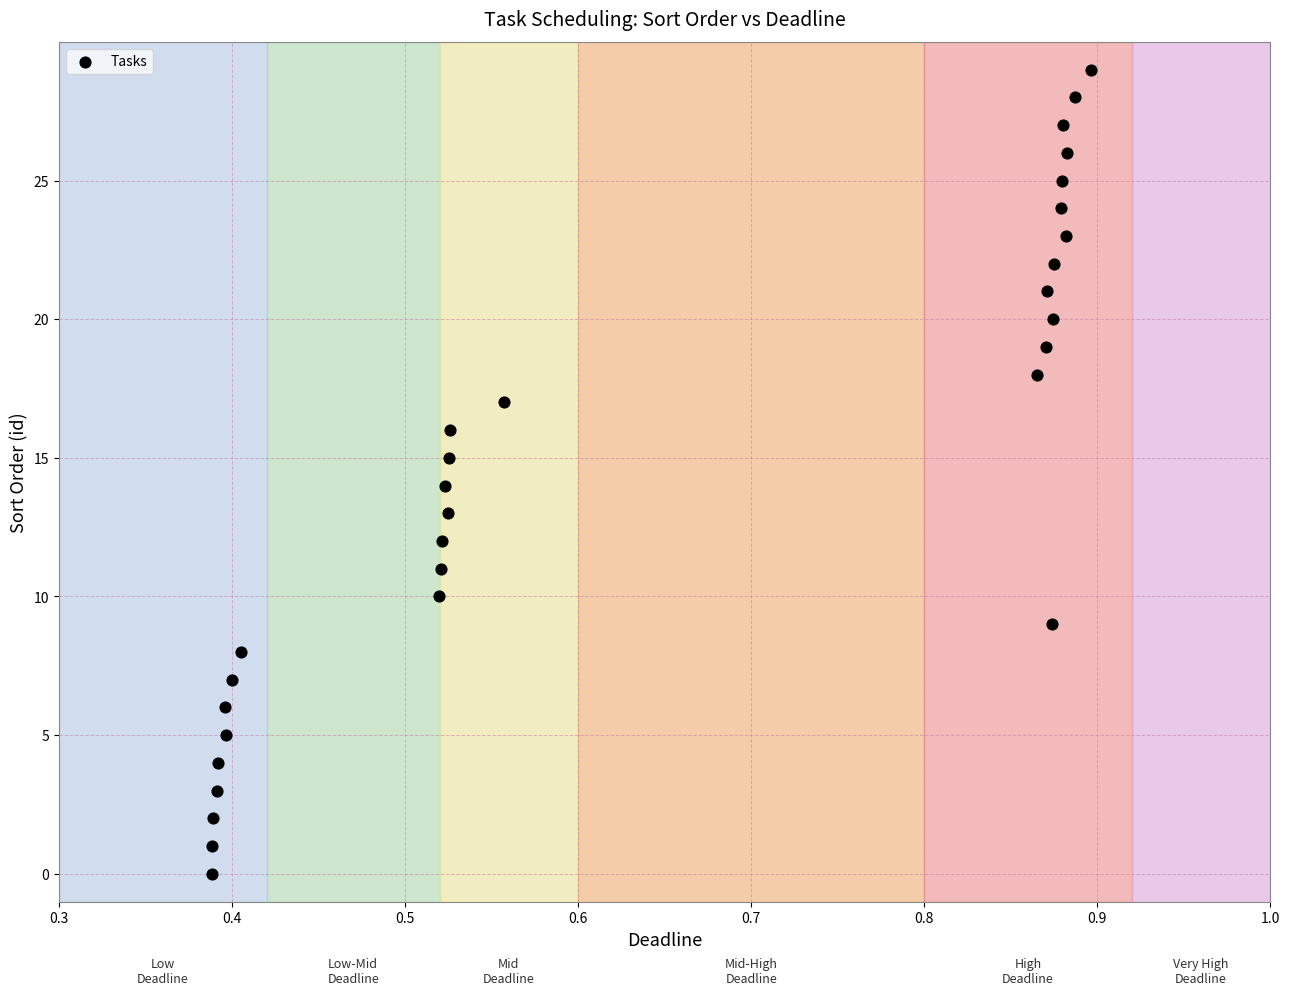

What is the range of Y values (max minus min)?

29